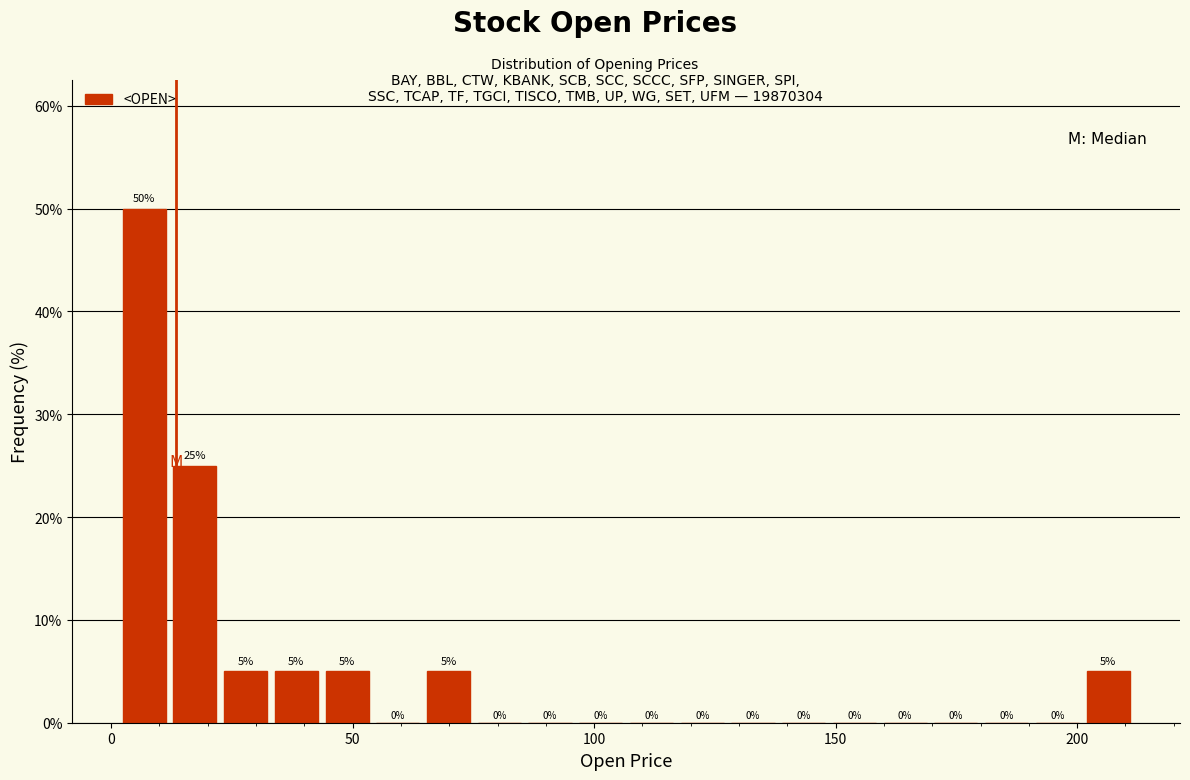

Around what value on the x-axis is the tallest bar? Give the approximate position of its centre, as read against the axis.

5